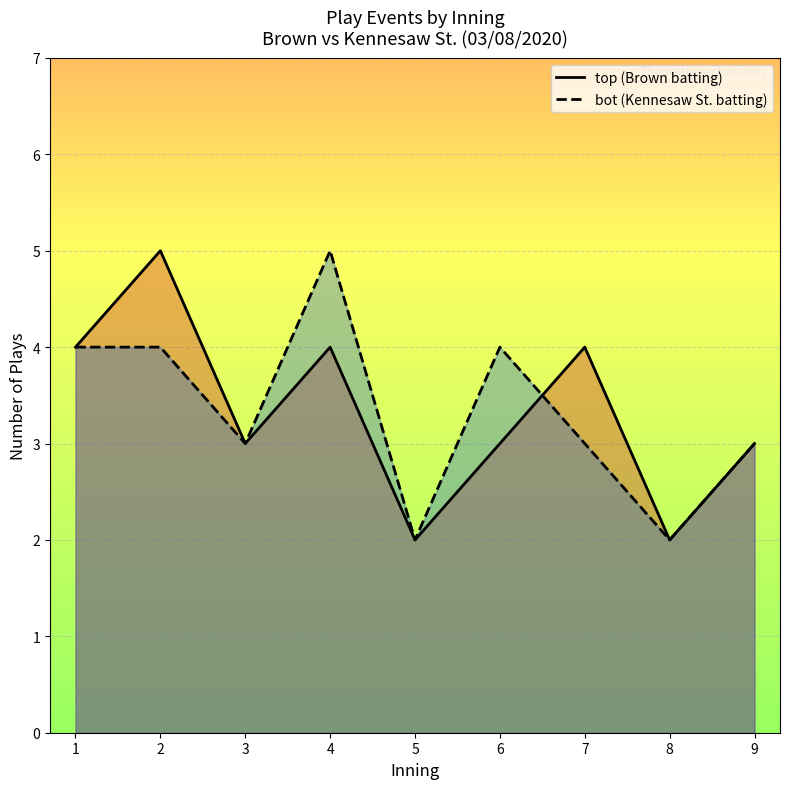

What is the lowest value of the bot series?

2